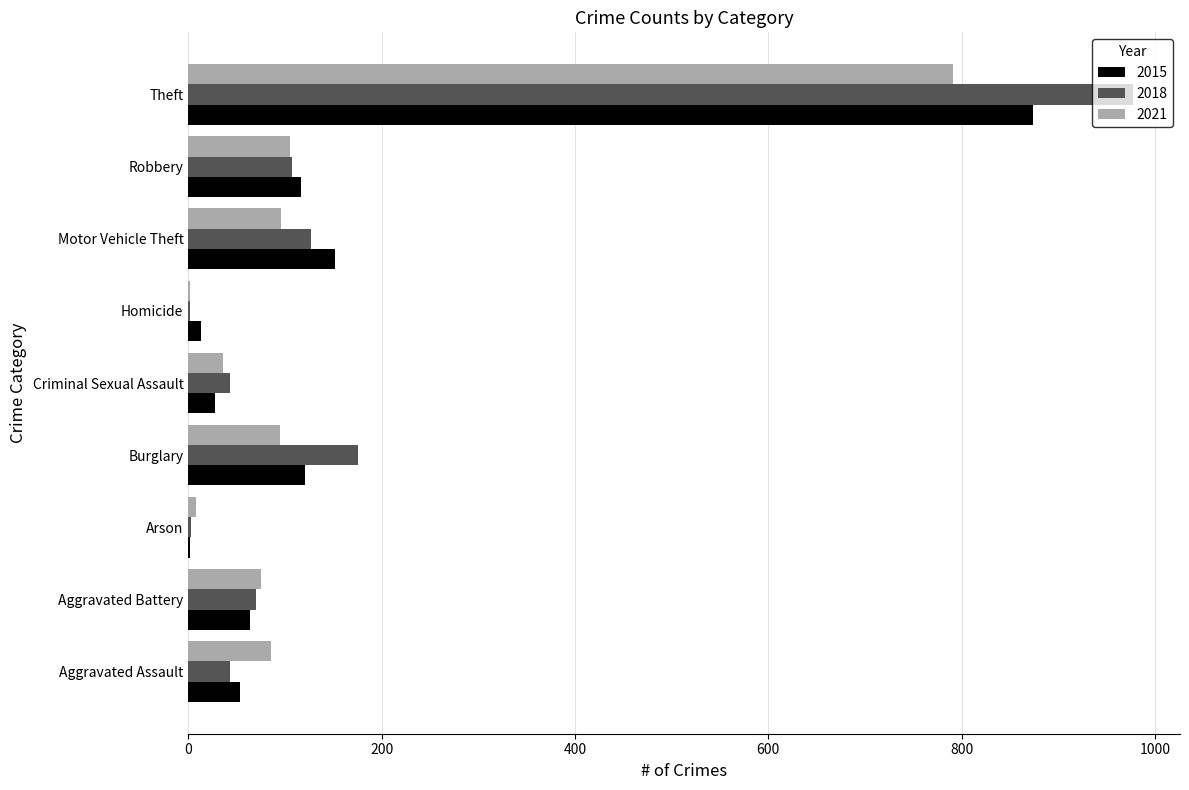

Between Homicide and Motor Vehicle Theft, which series saw the biggest shift?

2015